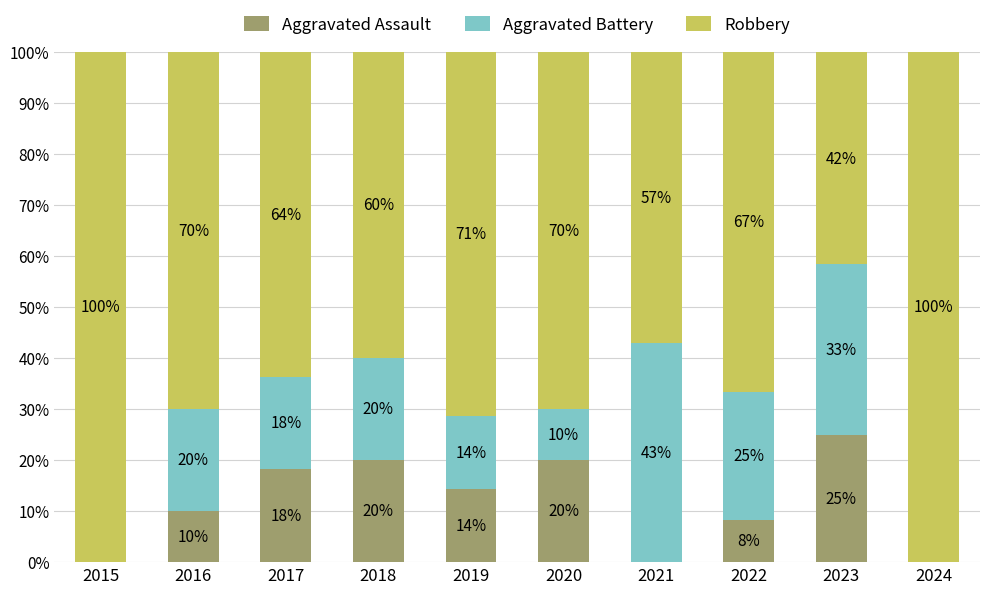

Where is Aggravated Assault nearest to the value 12?

2016